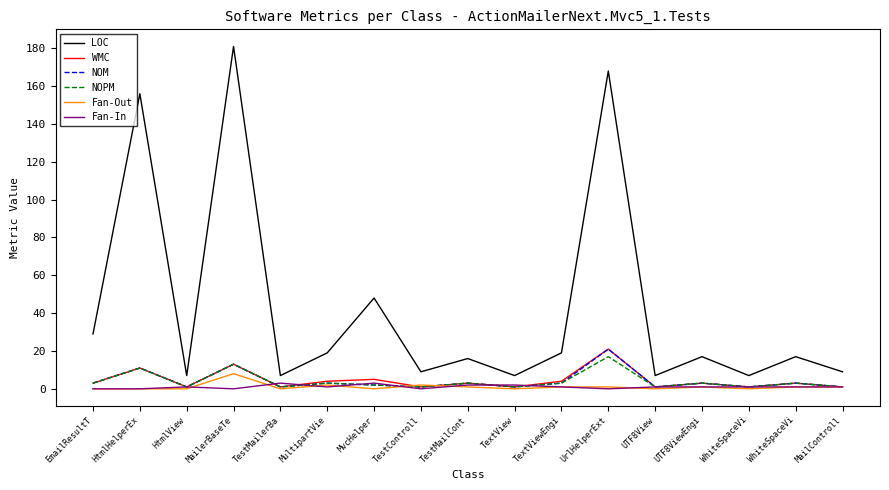

How many categories are shown in the chart?

17